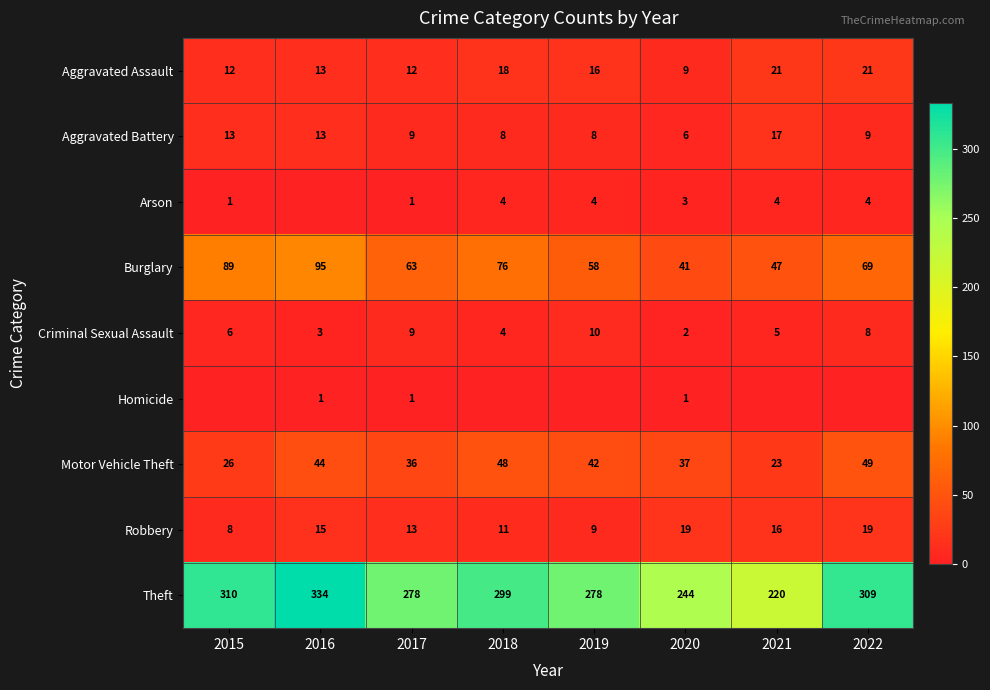

How many values in the Motor Vehicle Theft series are below 42?

4